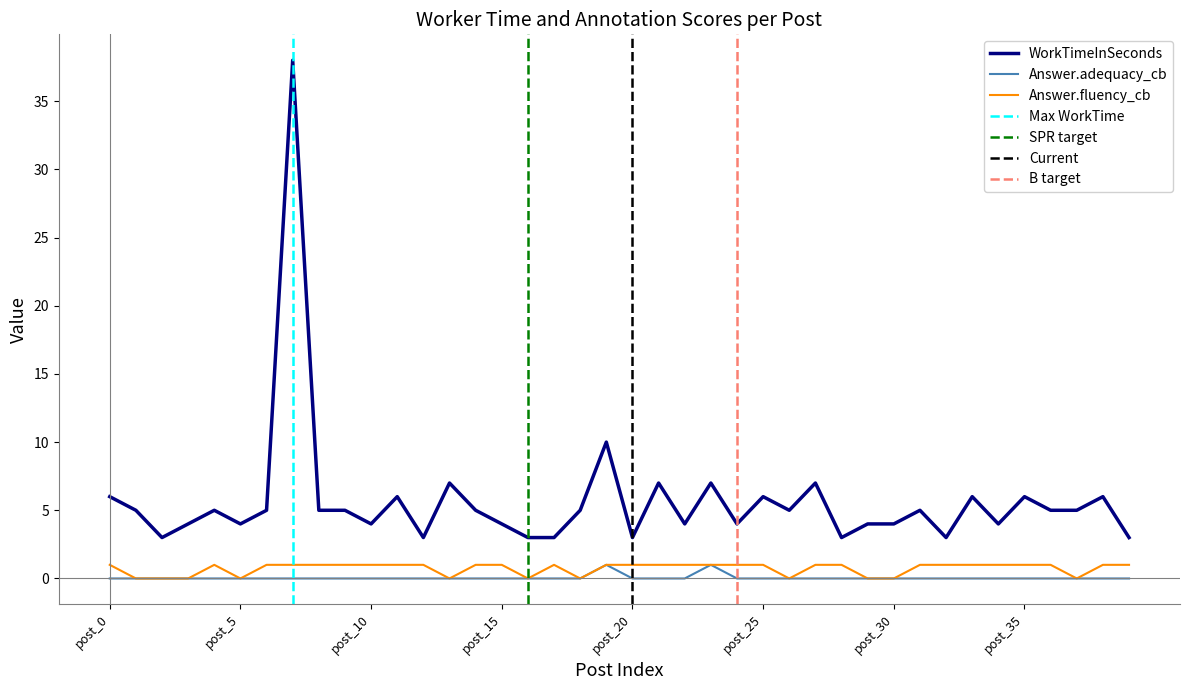

How many data points does each series have?

40